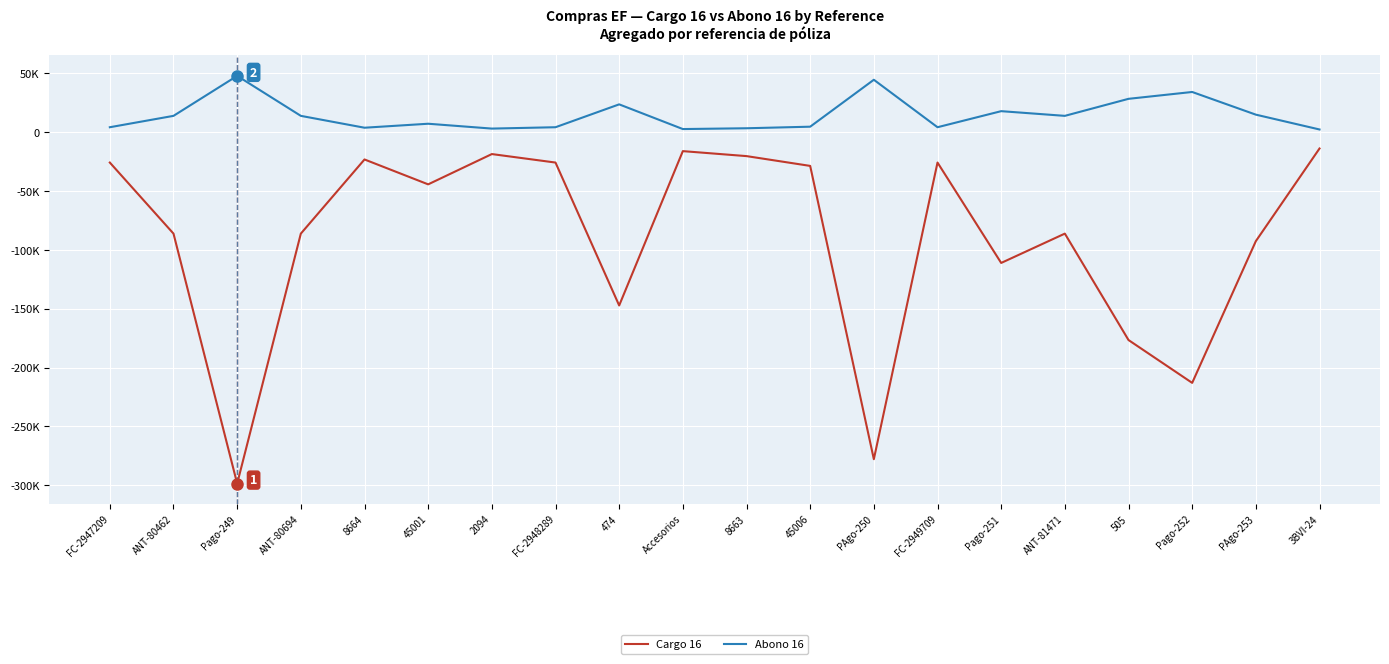

Does the chart have visible grid lines?

Yes